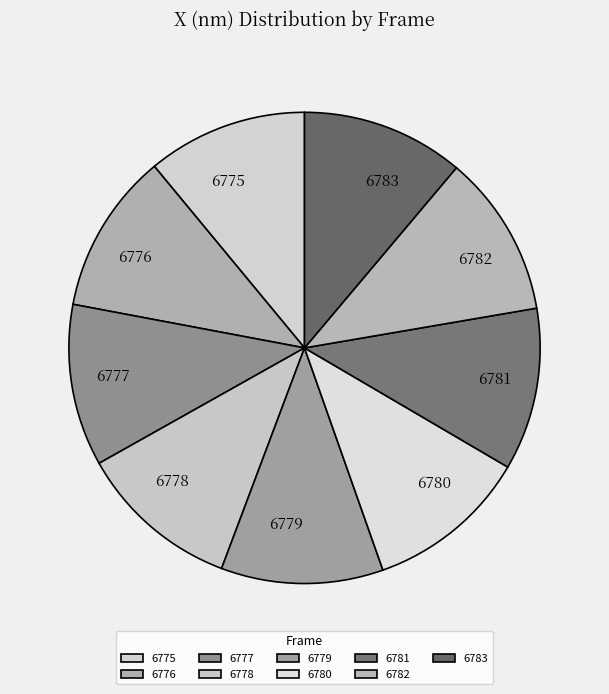

What is the ratio of the value at 6780 to the value at 6778?

1.0